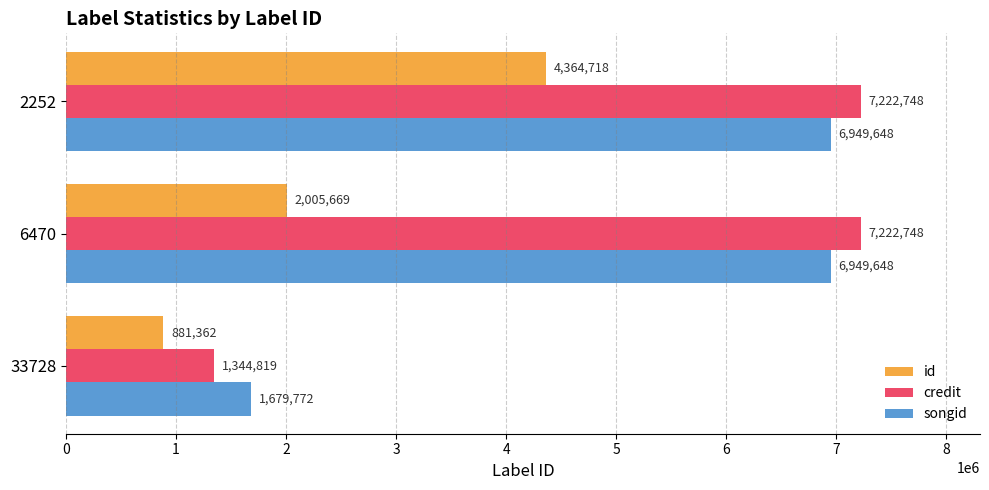

The id series shows 7762335 at 2252. True or false?

False